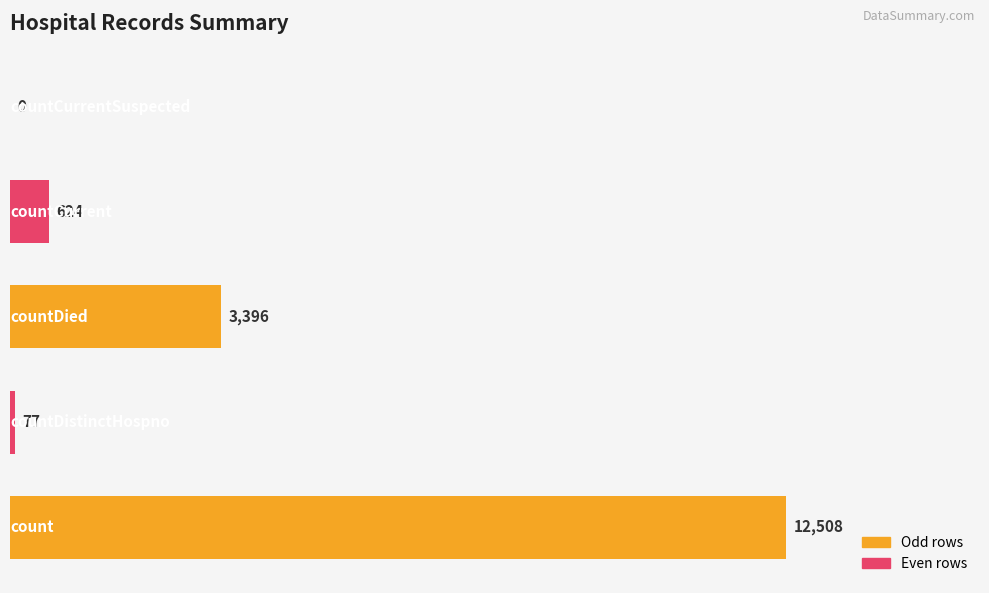

What is the sum of all values?

16605